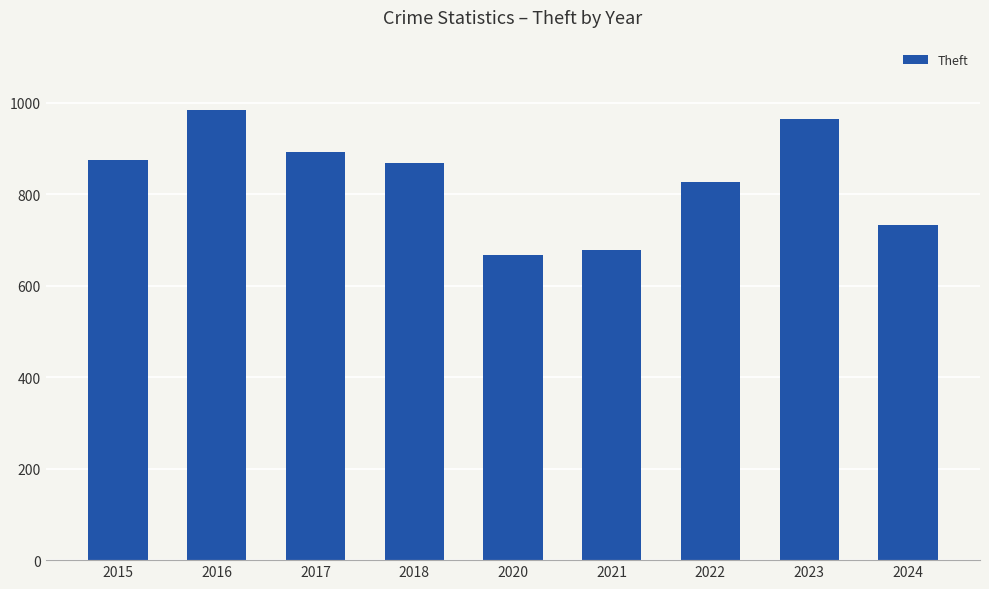

Read the value at 2020.

666